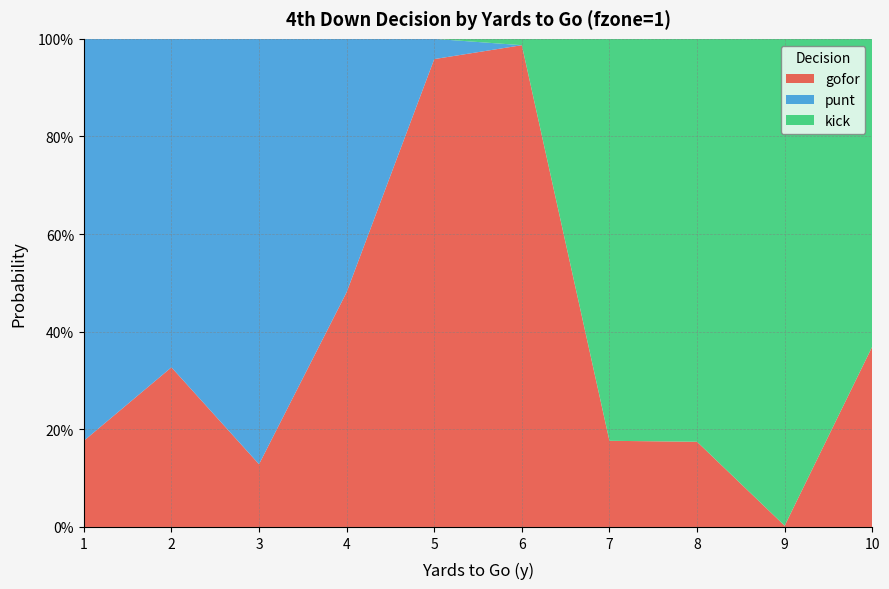

Reading left to right, extract all data points from this chart.

gofor: 0.2	0.3	0.1	0.5	1.0	1.0	0.2	0.2	0.0	0.4
punt: 0.8	0.7	0.9	0.5	0.0	0.0	0.0	0.0	0.0	0.0
kick: 0.0	0.0	0.0	0.0	0.0	0.0	0.8	0.8	1.0	0.6